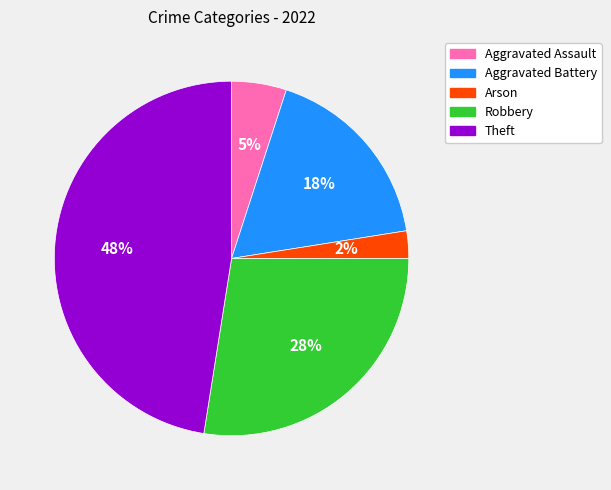

Is there a majority slice in this chart?

No